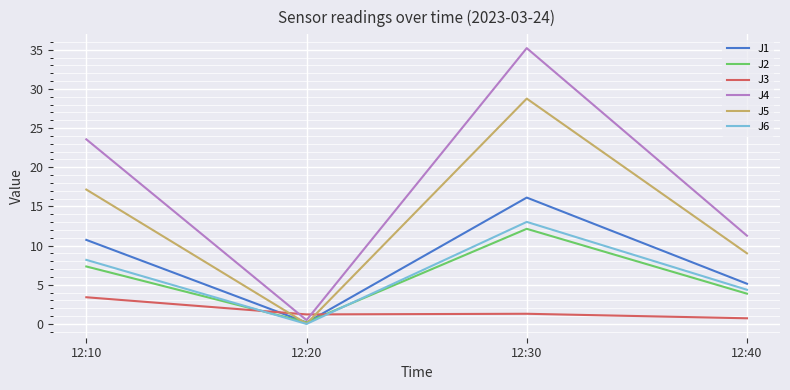

What is the sum of the J3 values at 12:40 and 12:10?

4.1